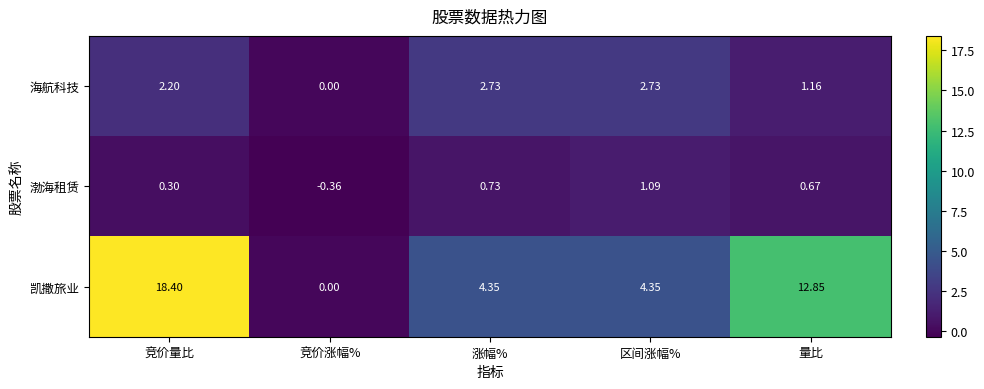

Rank the series by their average value, from lowest to highest.

渤海租赁, 海航科技, 凯撒旅业